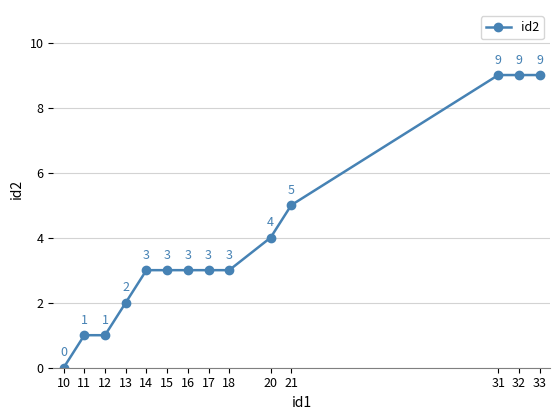

What is the value of the 10th point from the left?

4